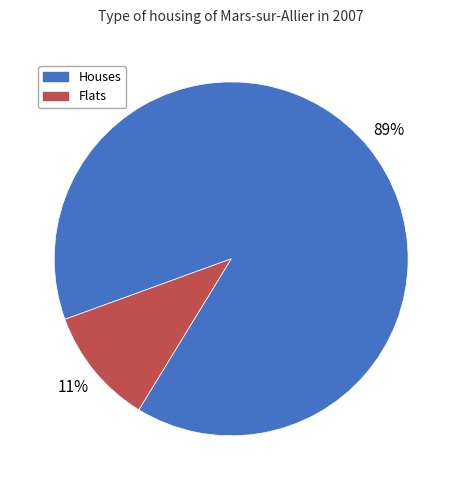

Which category accounts for the majority?

Houses